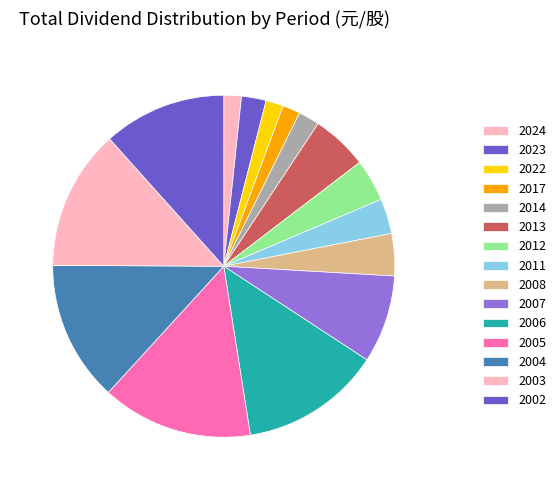

Is it true that 2004 is 27% of the pie?

False